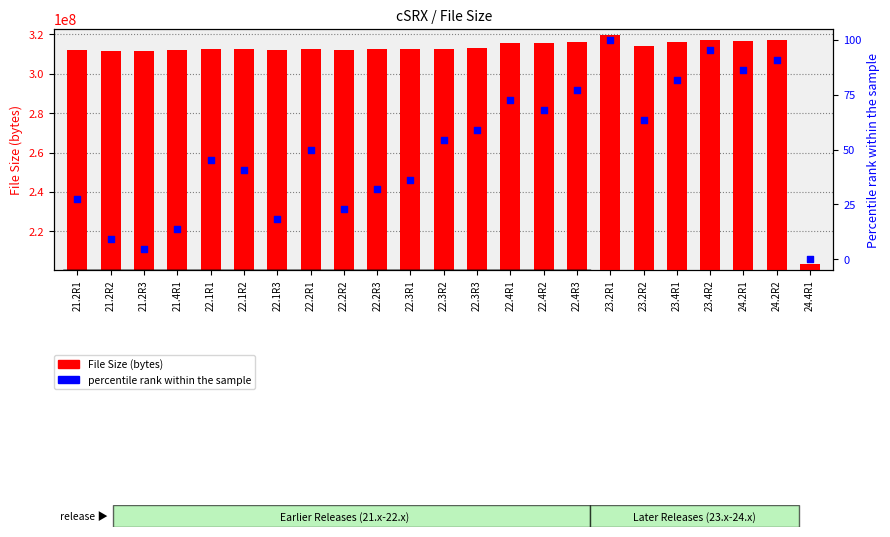

Which series contains the lowest Y value?

percentile rank within the sample